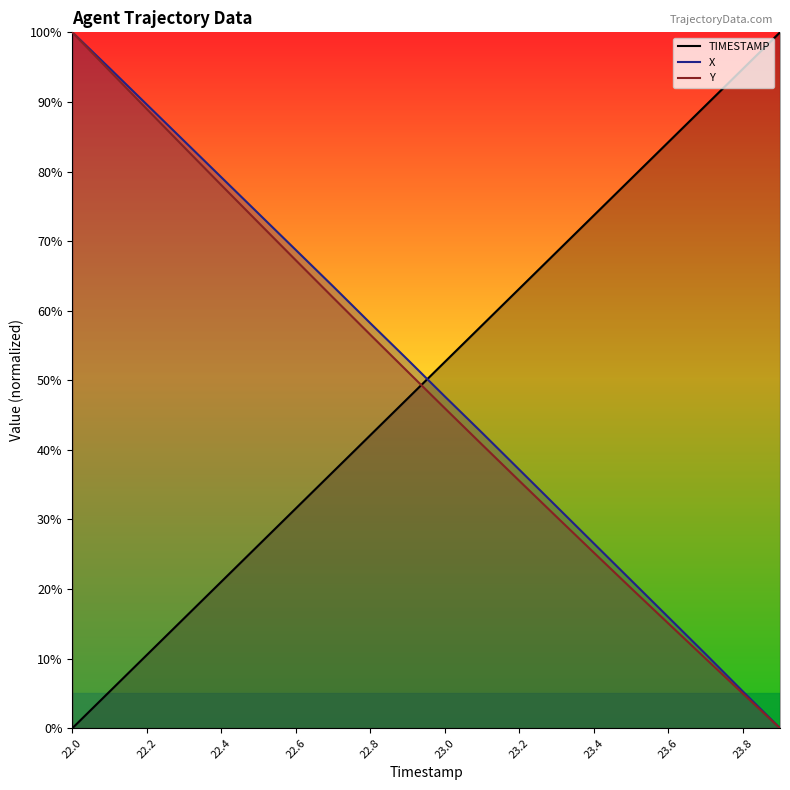

At 23.3, list the series in order from smallest to largest.

Y, X, TIMESTAMP